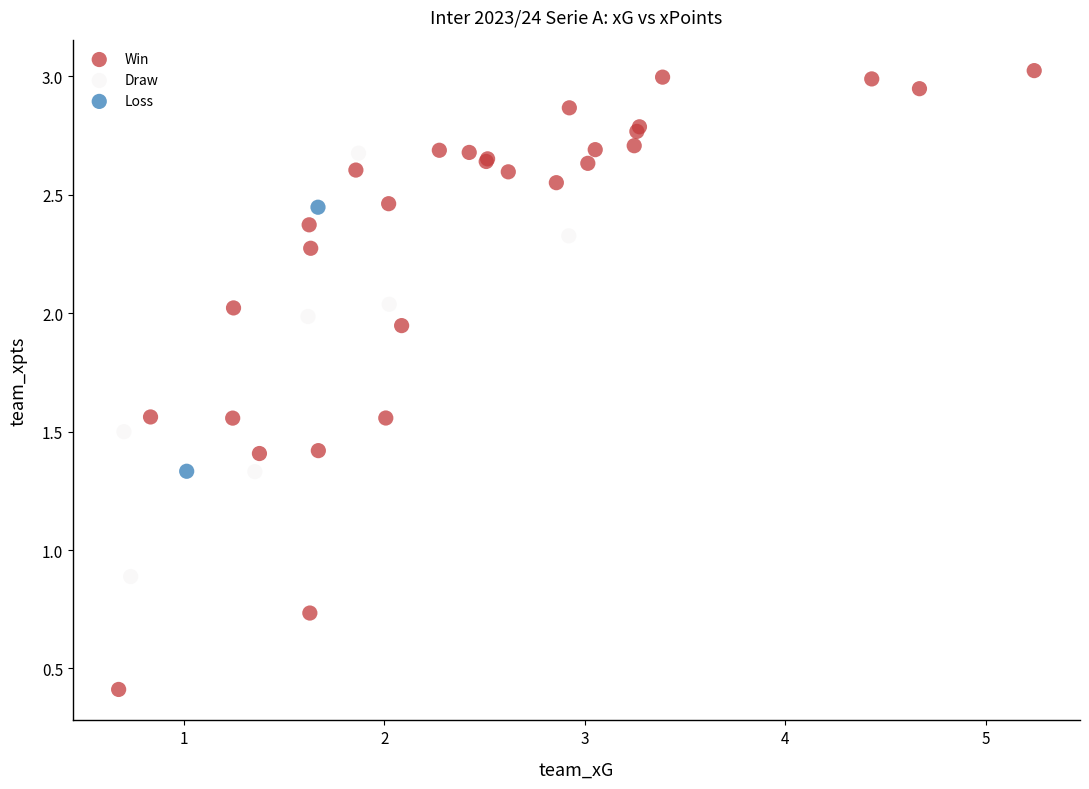

What are all the series names shown in the legend?

Win, Draw, Loss